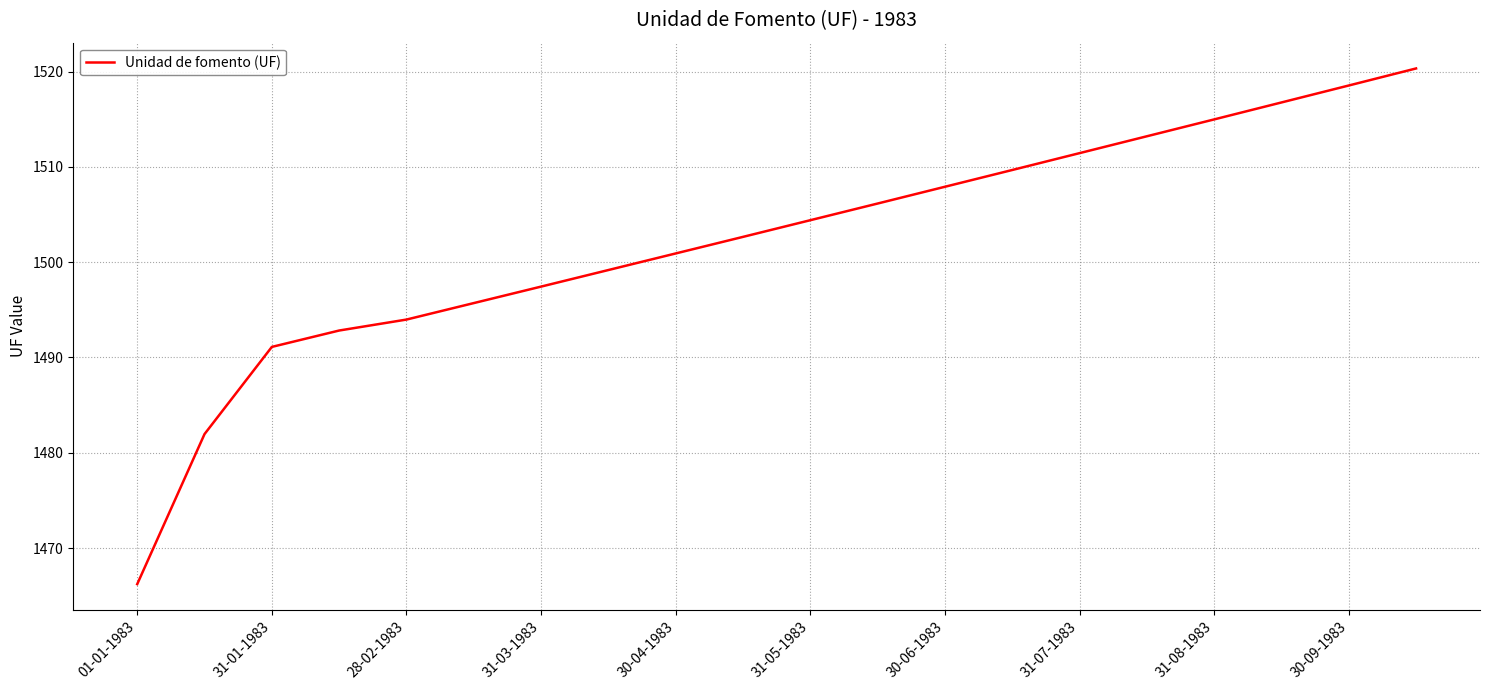

What is the minimum value shown in the chart?

1466.2